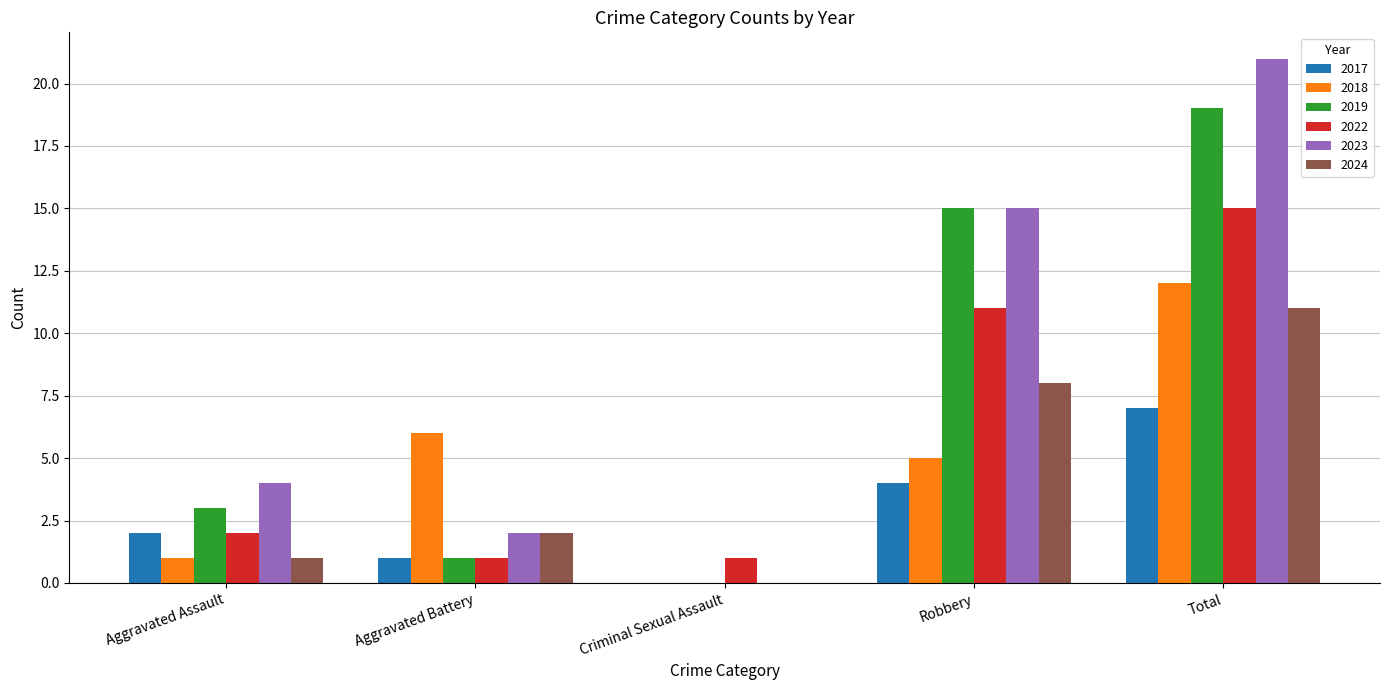

The 2022 series shows 1 at Criminal Sexual Assault. True or false?

True